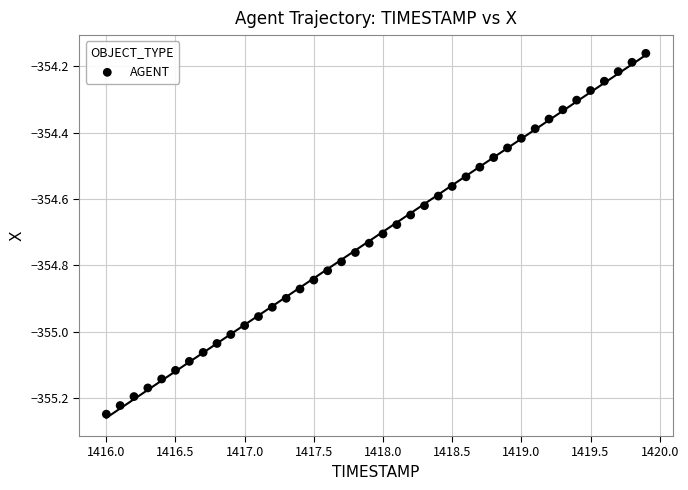

What is the range of Y values (max minus min)?

1.1